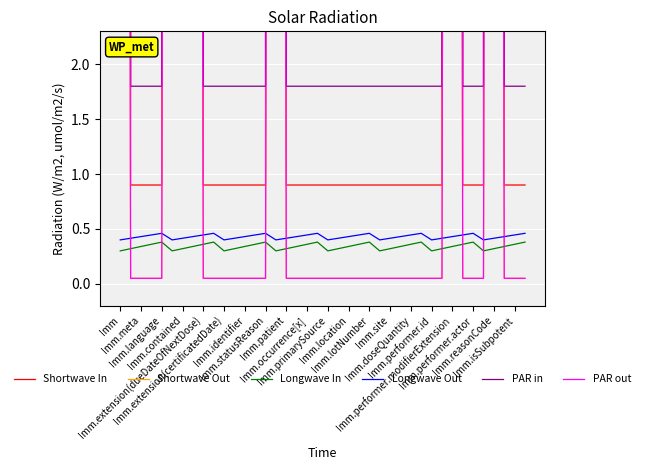

True or false: PAR out has more than 1 interior local peaks.

True